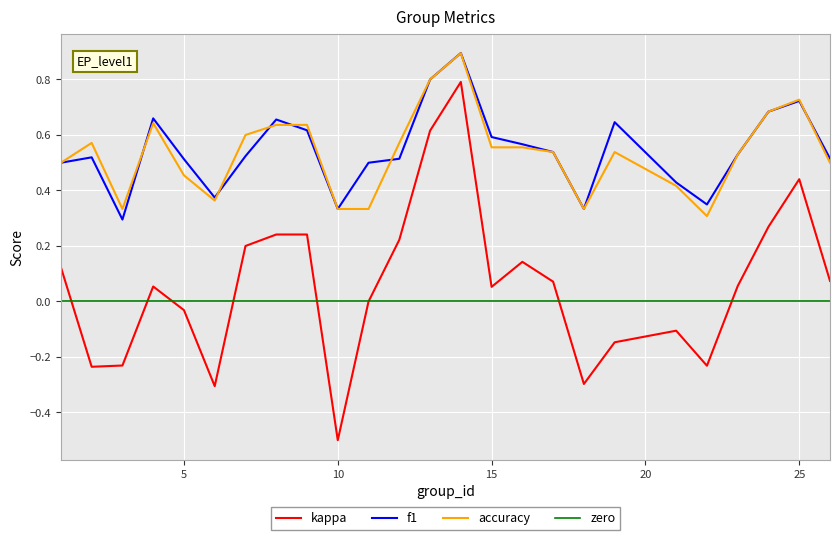

What is the spread (max minus min) of values at 10?

0.8